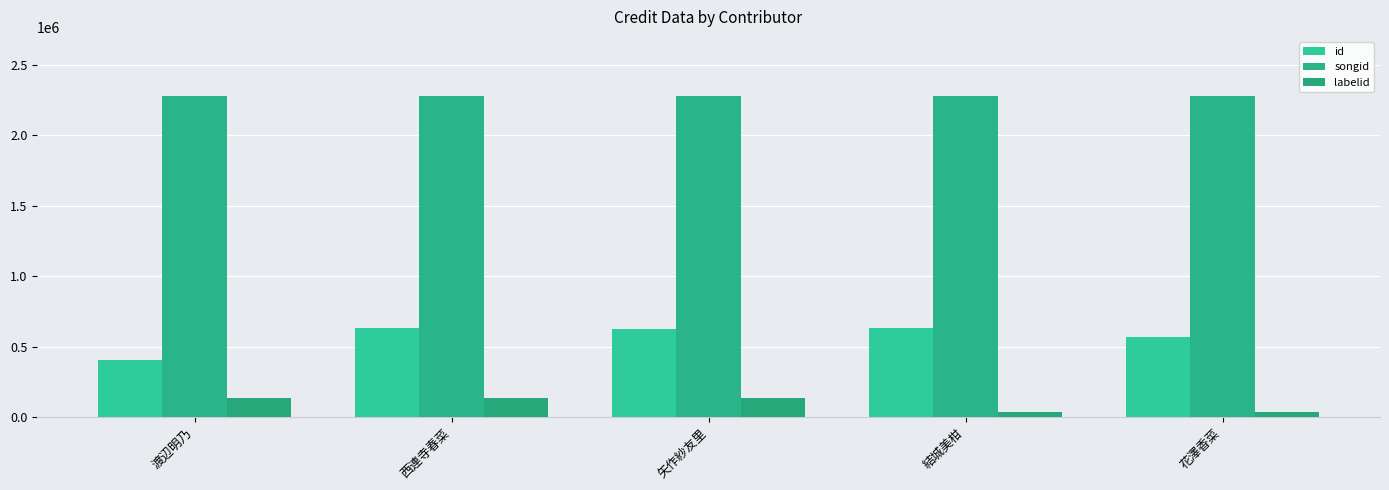

The value of songid at 結城美柑 is 2282470. True or false?

True